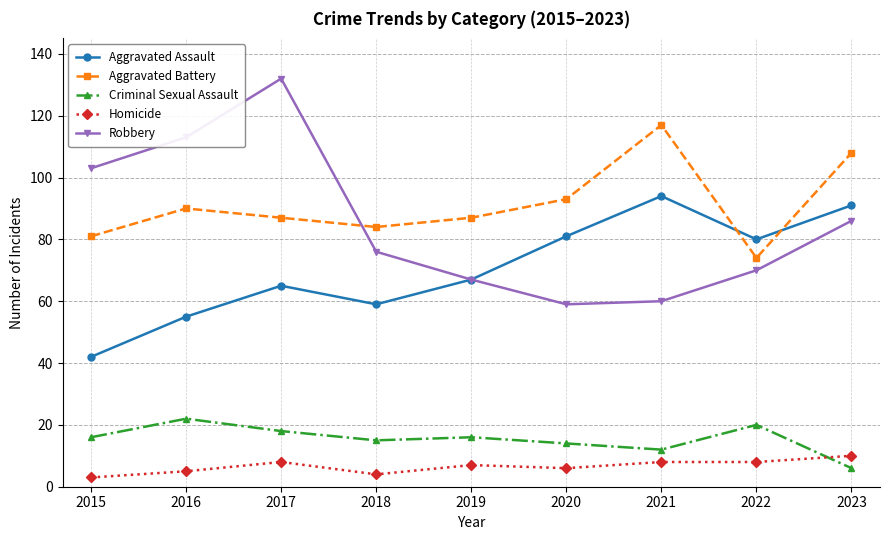

Reading left to right, transcribe all the data shown in this chart.

Aggravated Assault: 42	55	65	59	67	81	94	80	91
Aggravated Battery: 81	90	87	84	87	93	117	74	108
Criminal Sexual Assault: 16	22	18	15	16	14	12	20	6
Homicide: 3	5	8	4	7	6	8	8	10
Robbery: 103	113	132	76	67	59	60	70	86